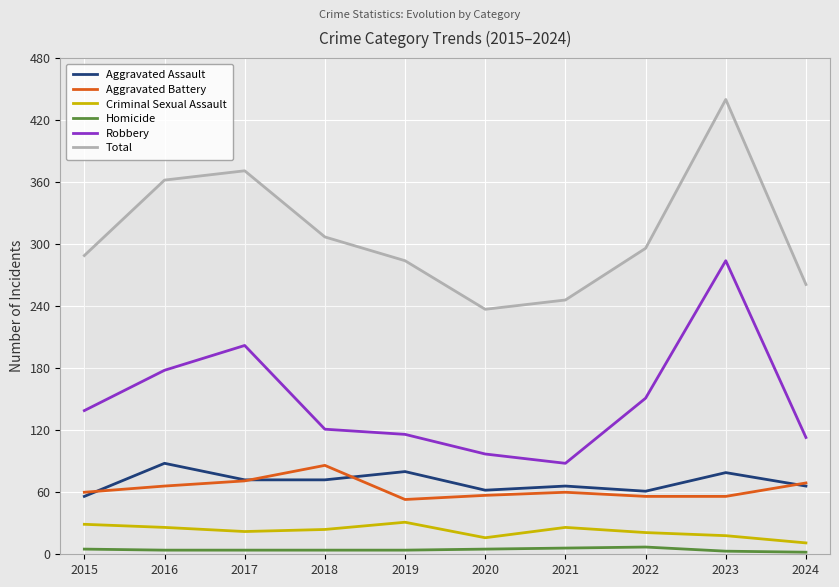

How many categories are shown in the chart?

10